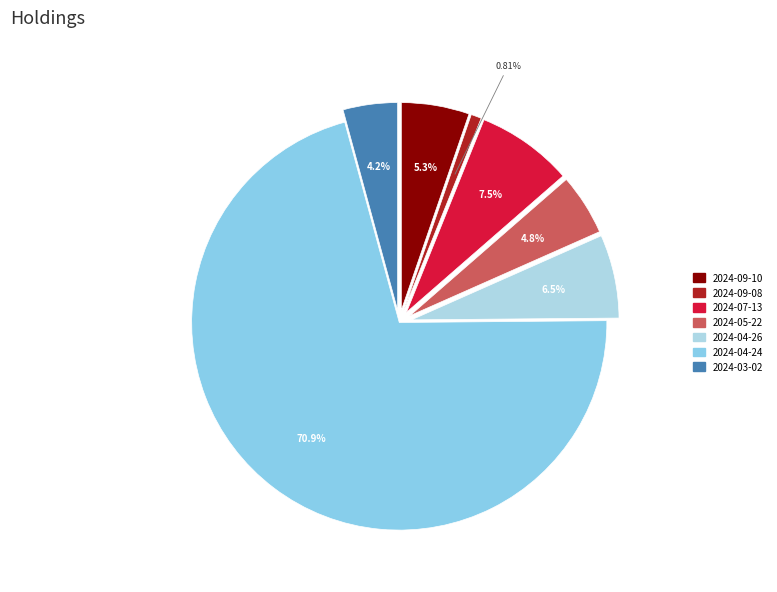

Is there any slice that represents more than half of the pie?

Yes